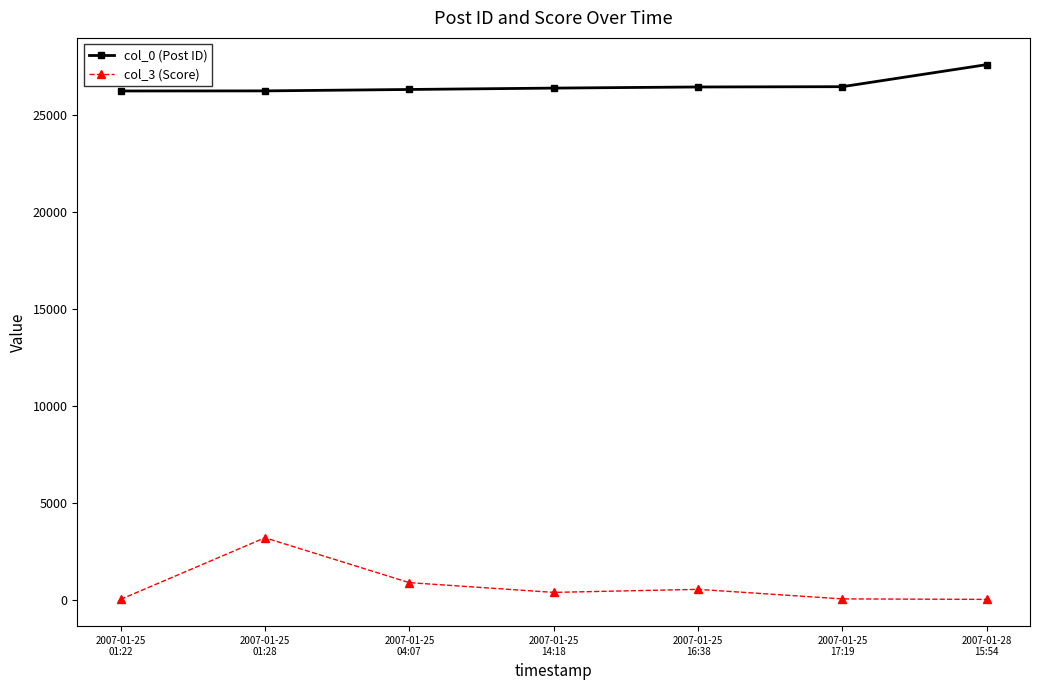

What is the total value across all series at 2007-01-25
17:19?

26514